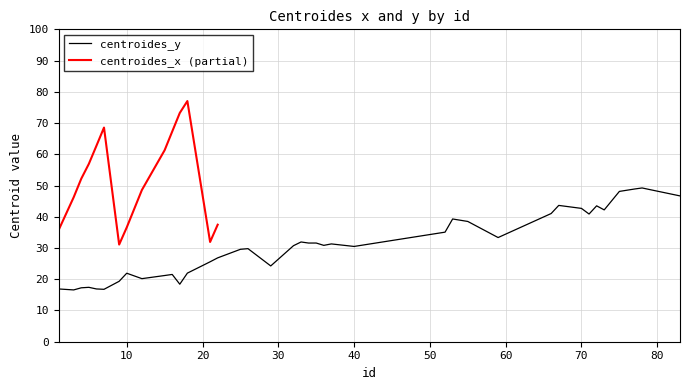

What is the smallest value displayed?

16.6